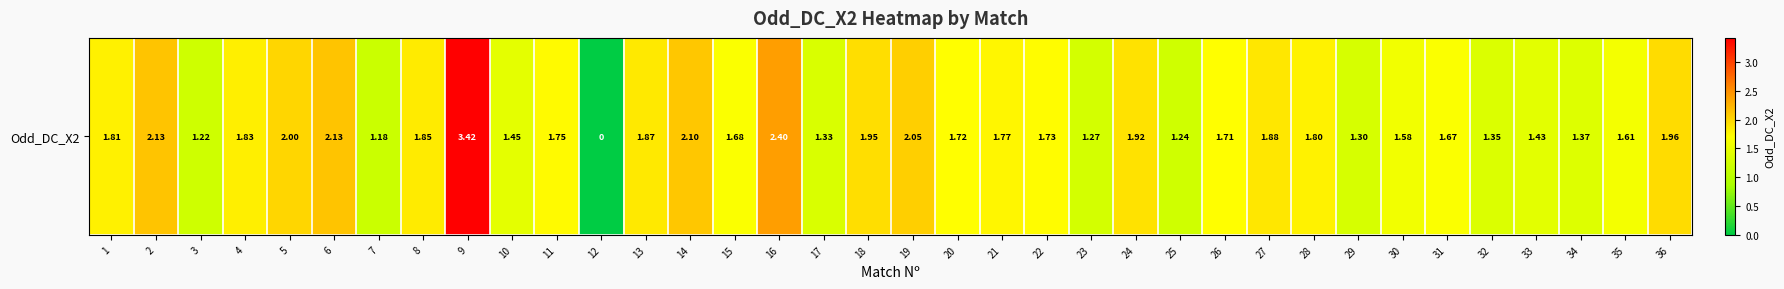

Where does the data first go above 1?

1